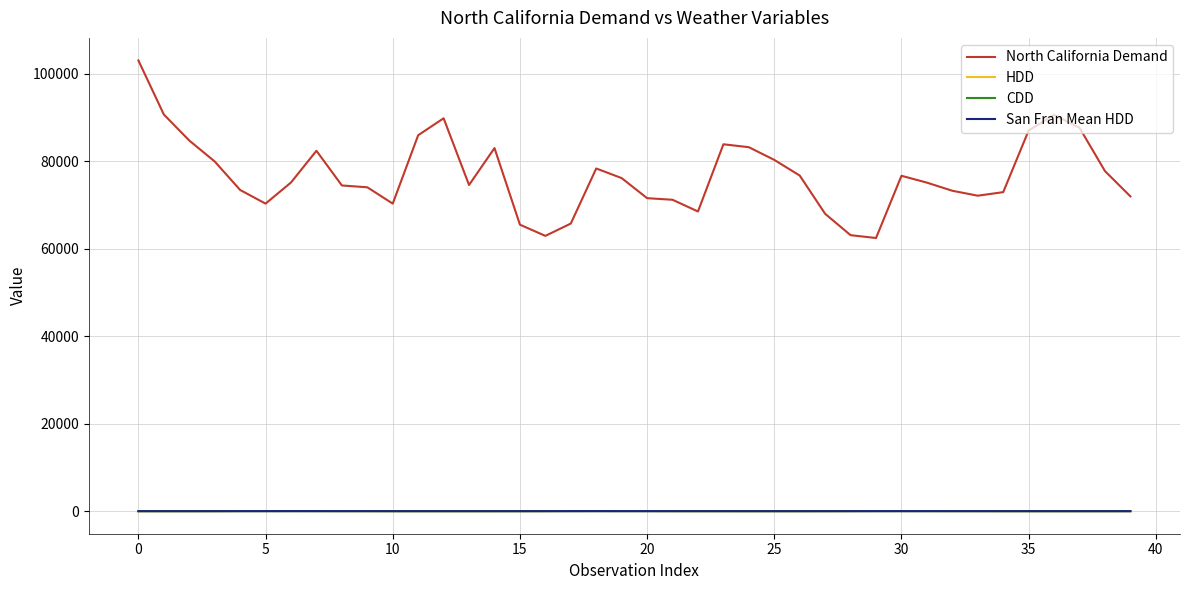

Which series has the largest total across all categories?

North California Demand